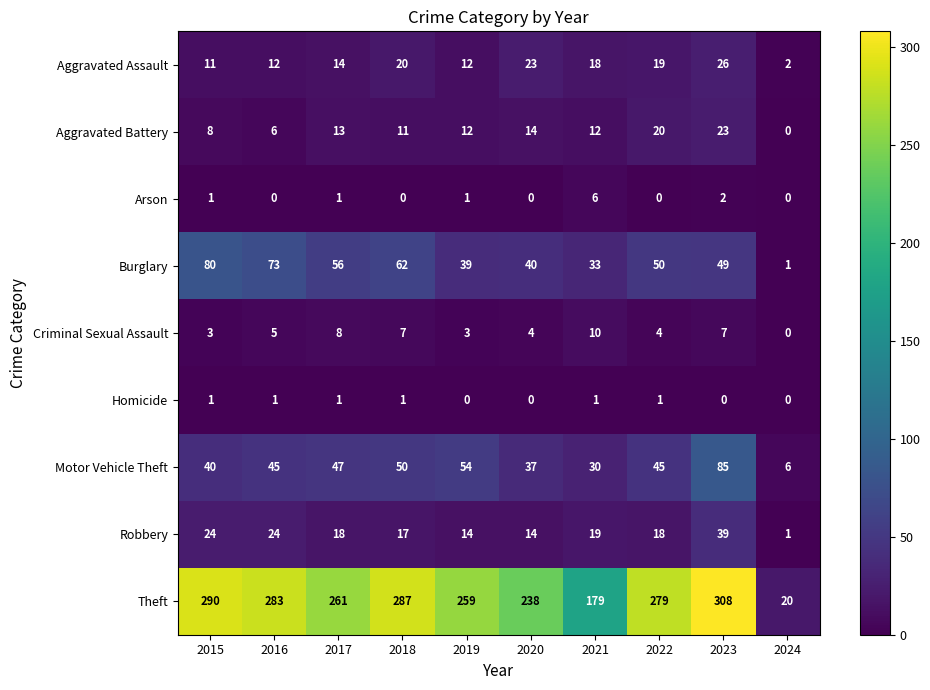

True or false: Motor Vehicle Theft has a value of 17 at 2017.

False